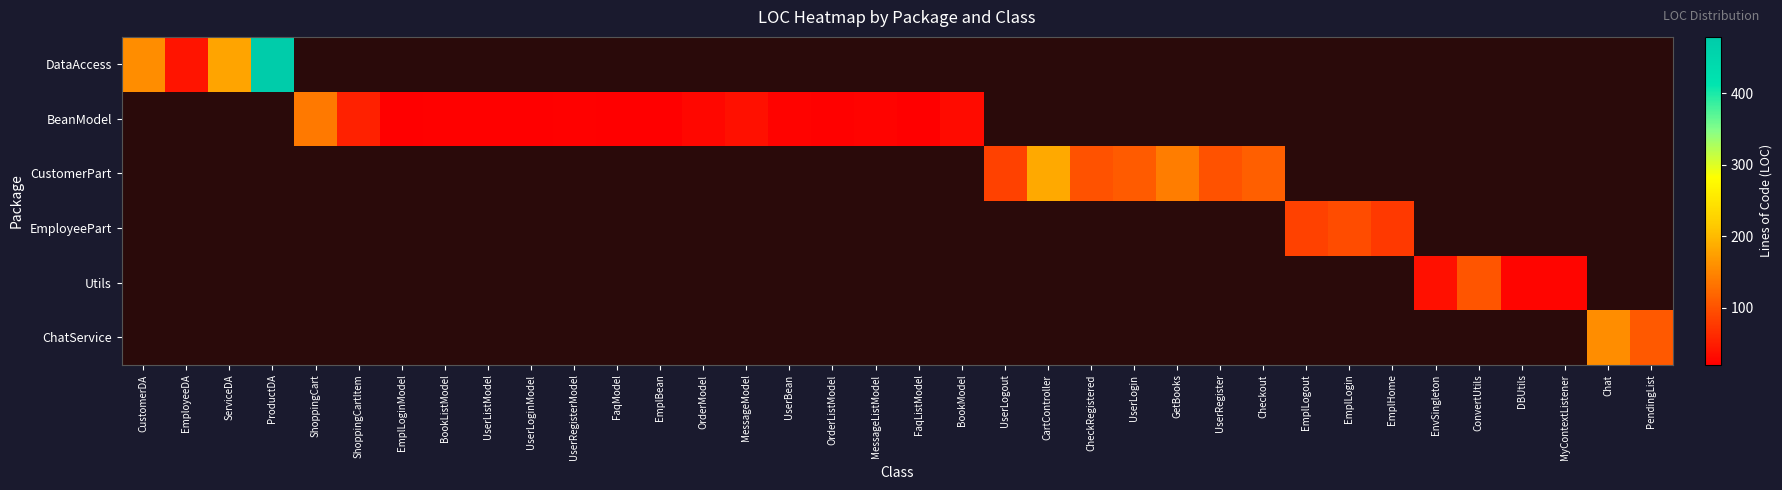

How many categories are shown in the chart?

36